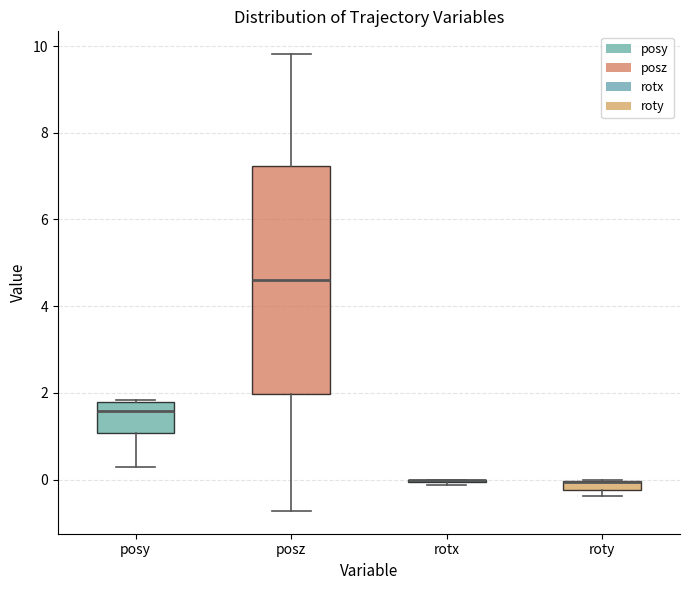

Which box is the tallest, from its lower edge to its upper edge?

posz